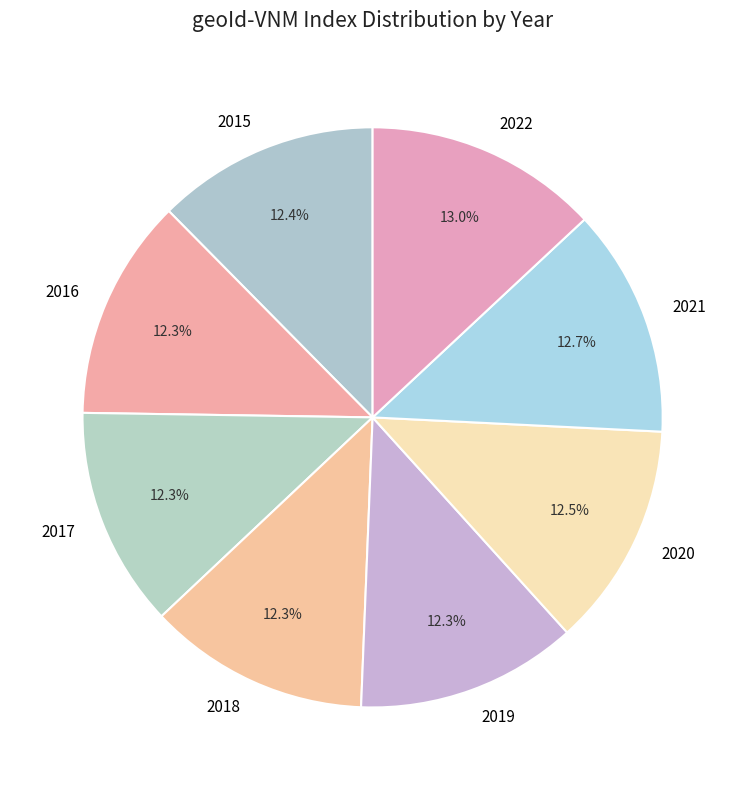

To the nearest percent, what is the difference between the largest and smallest slice percentages?

1%